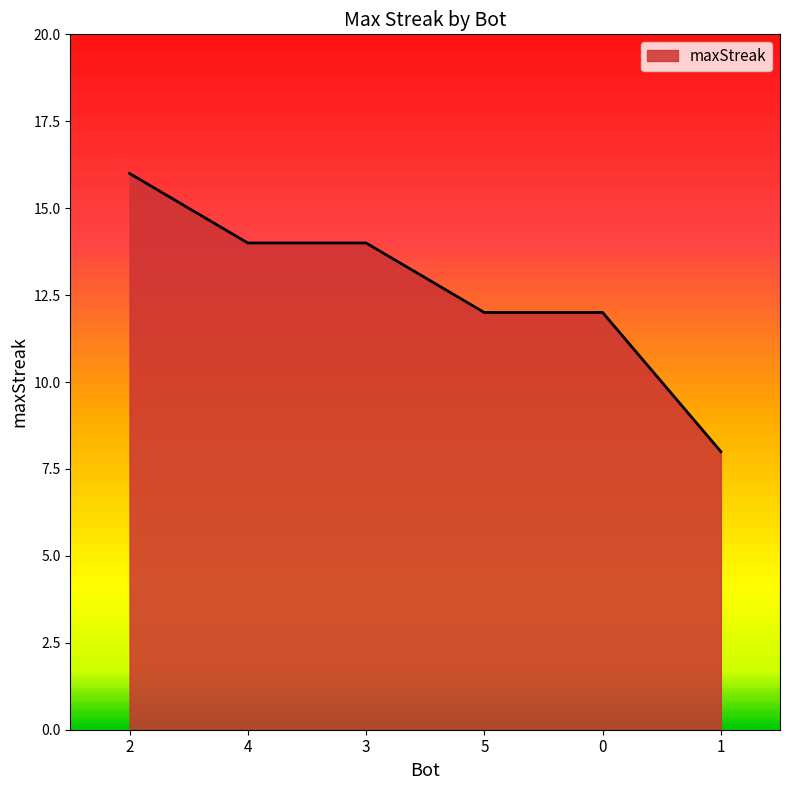

Count the number of categories in the chart.

6